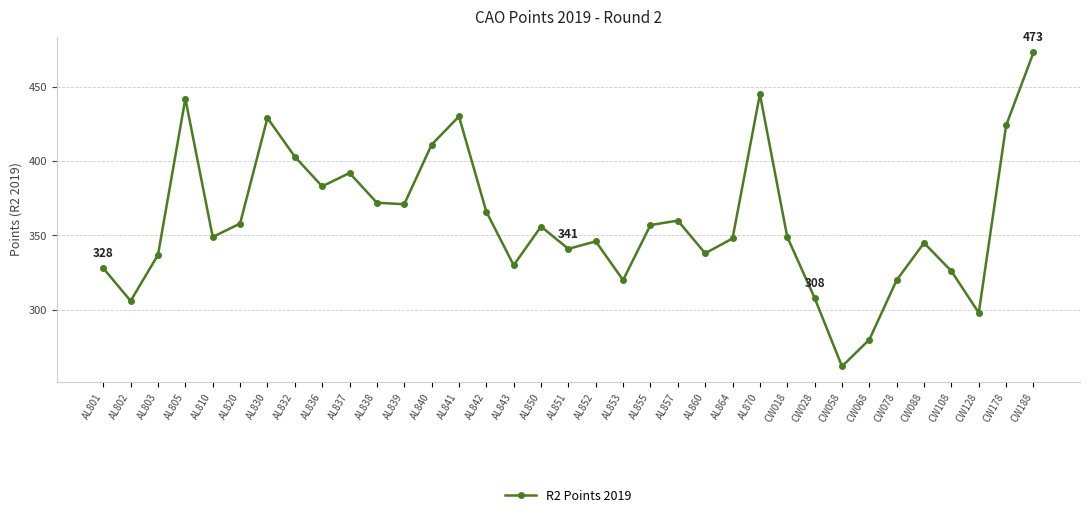

What is the label of the 18th point from the right?

AL851